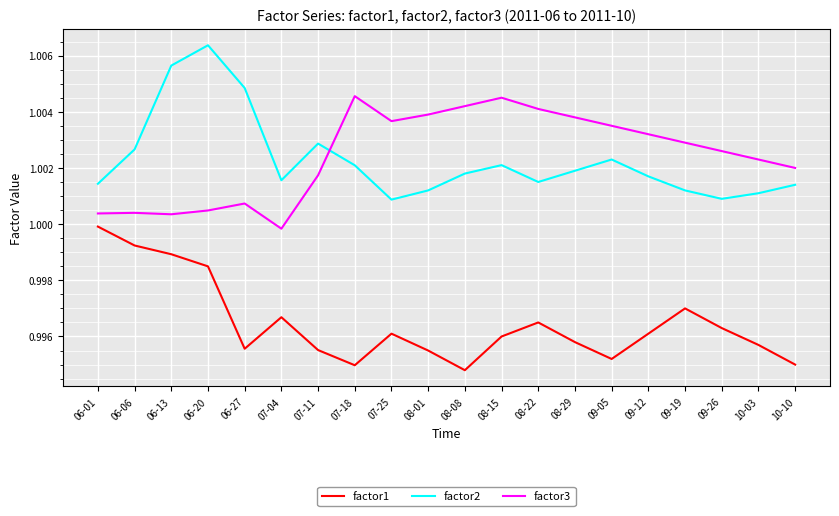

True or false: factor1 and factor3 intersect in this chart.

False